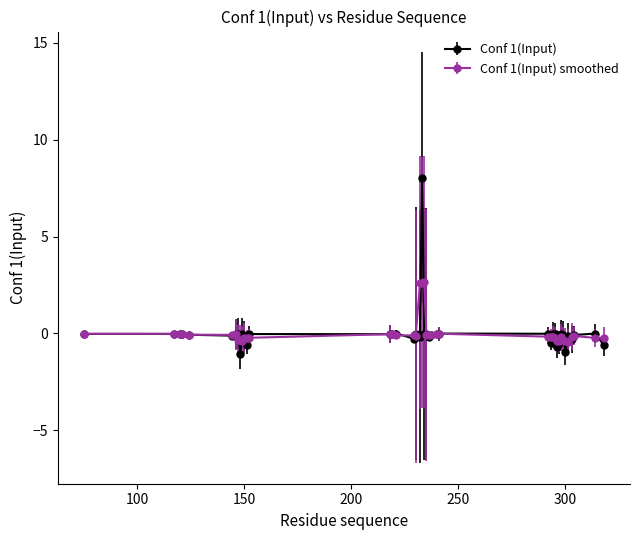

Which series has the widest spread of values?

Conf 1(Input)